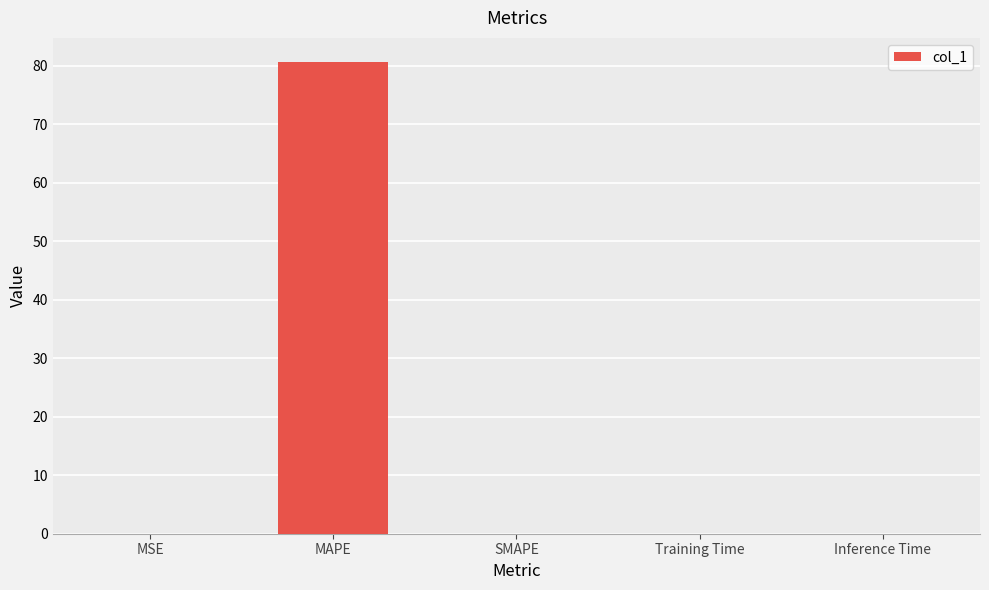

Is it true that the value at MAPE is 80.7?

True